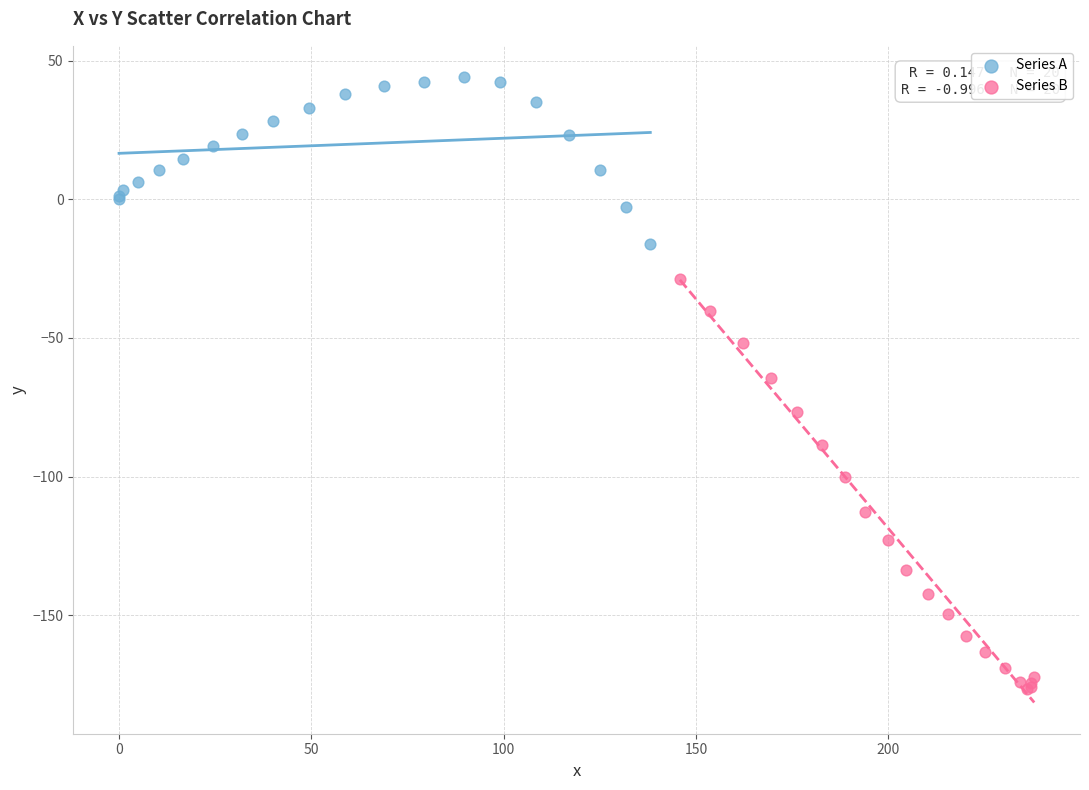

Which series contains the lowest Y value?

Series B